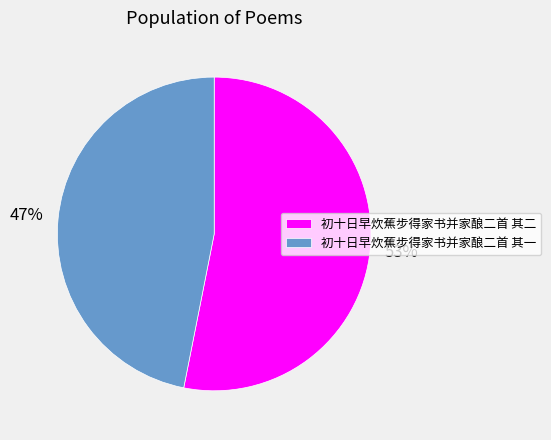

Rank the categories by value from highest to lowest.

初十日早炊蕉步得家书并家酿二首 其二, 初十日早炊蕉步得家书并家酿二首 其一